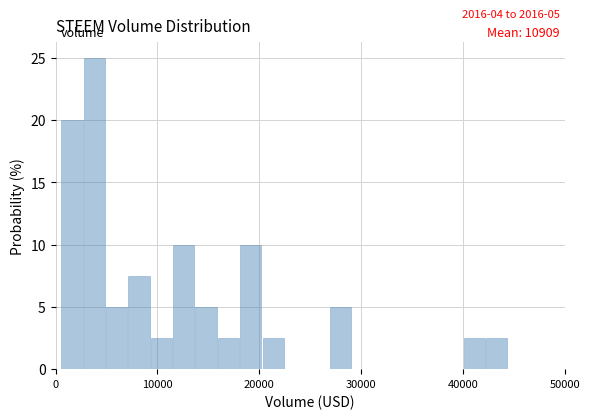

Around what value on the x-axis is the tallest bar? Give the approximate position of its centre, as read against the axis.

4000